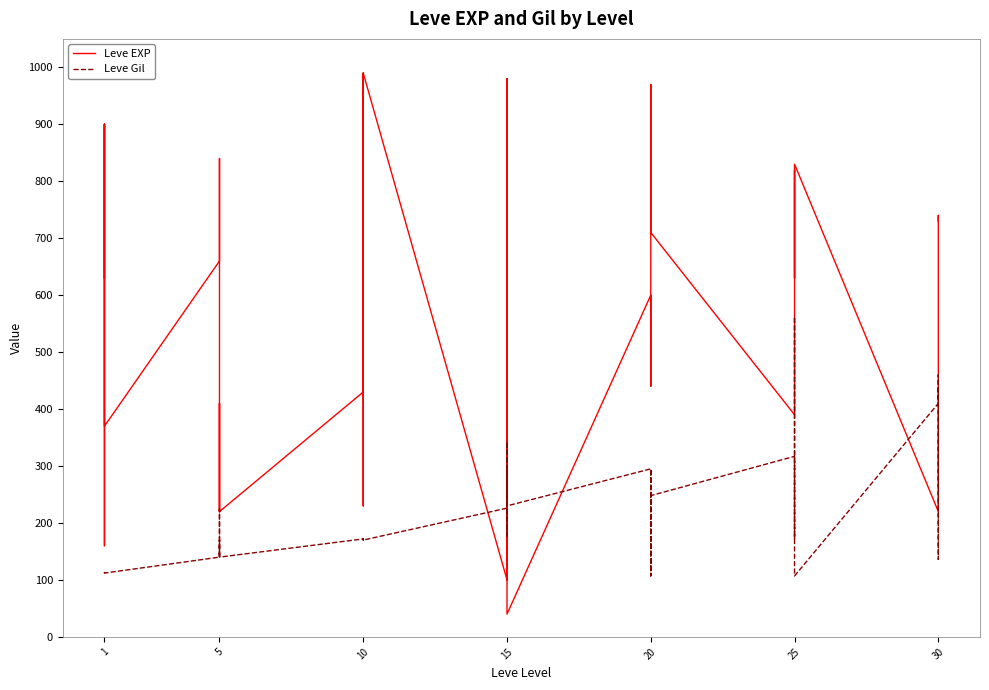

What is the value of the Leve Gil point at the 13th from the left?

172